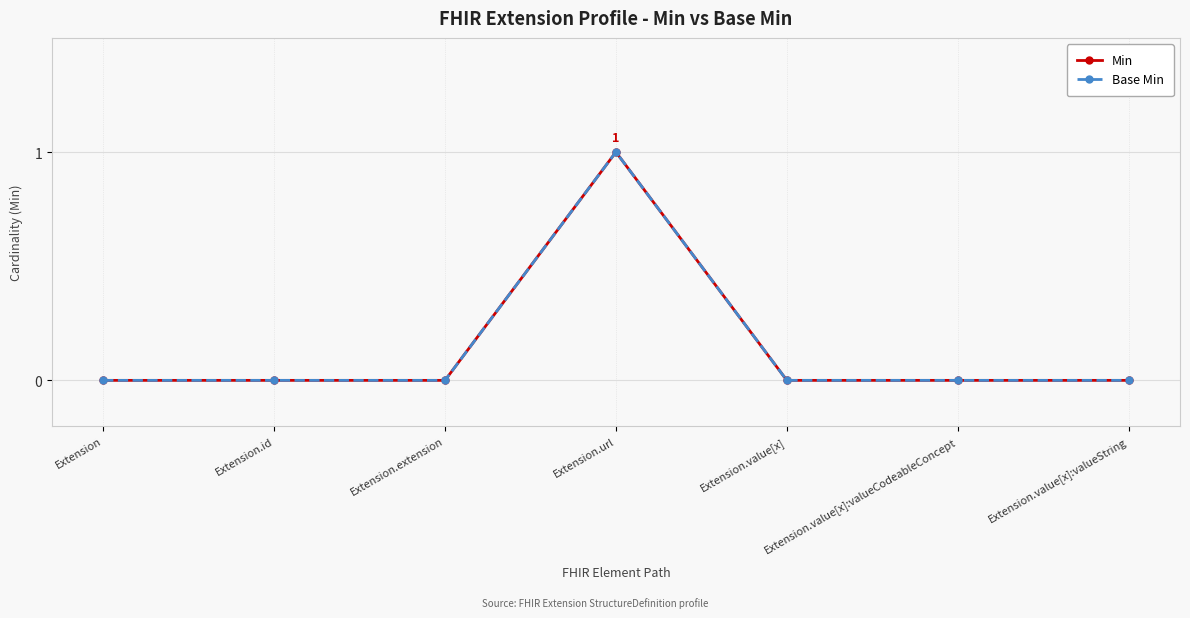

Which category has the highest value in the Base Min series?

Extension.url